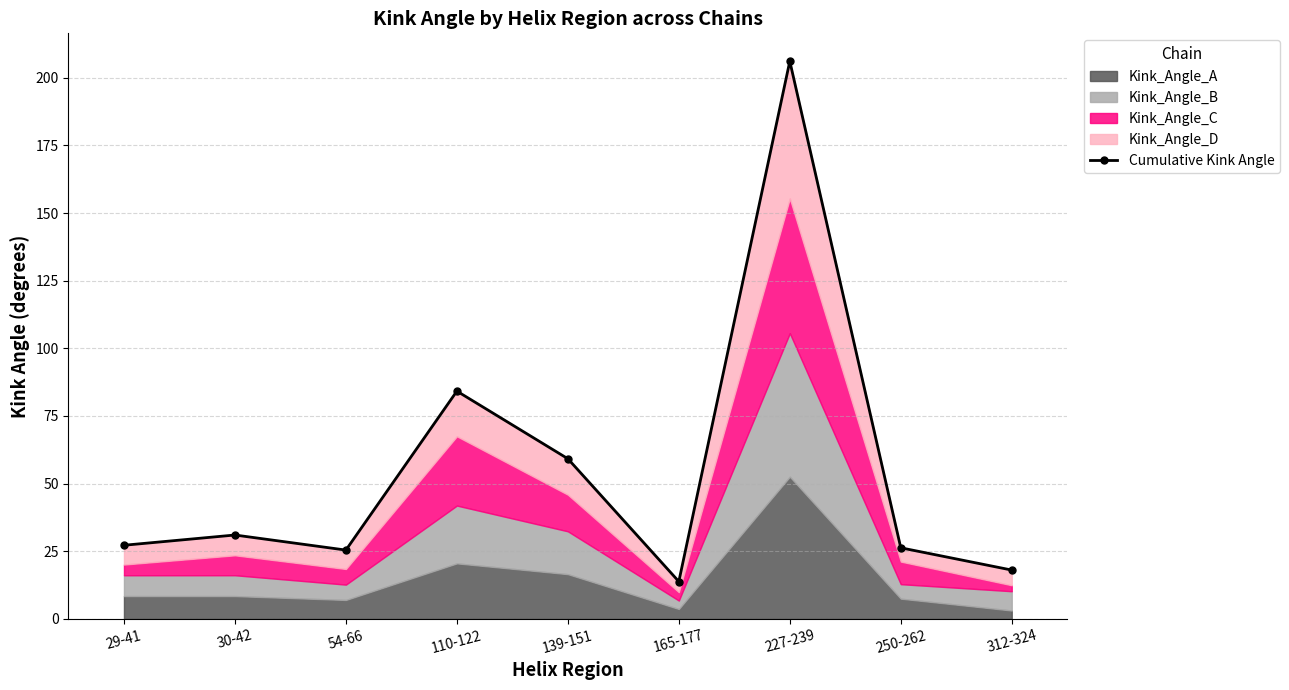

Approximately how many times larger is the value at 54-66 compared to 227-239?

0.1